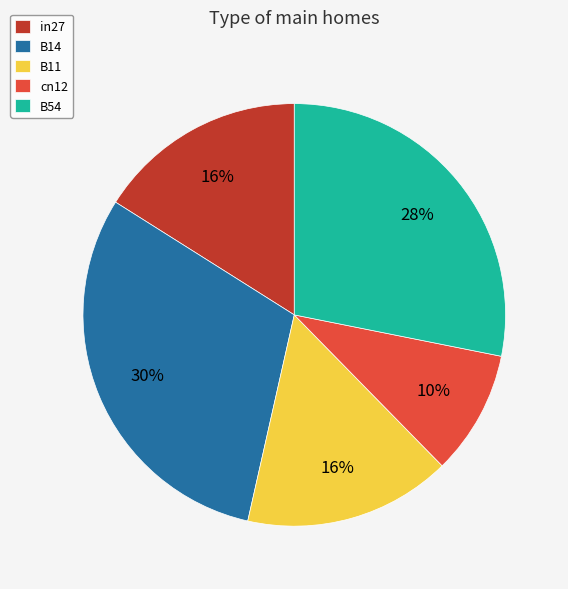

To the nearest percent, what is the difference between the B54 and B11 slice percentages?

12%